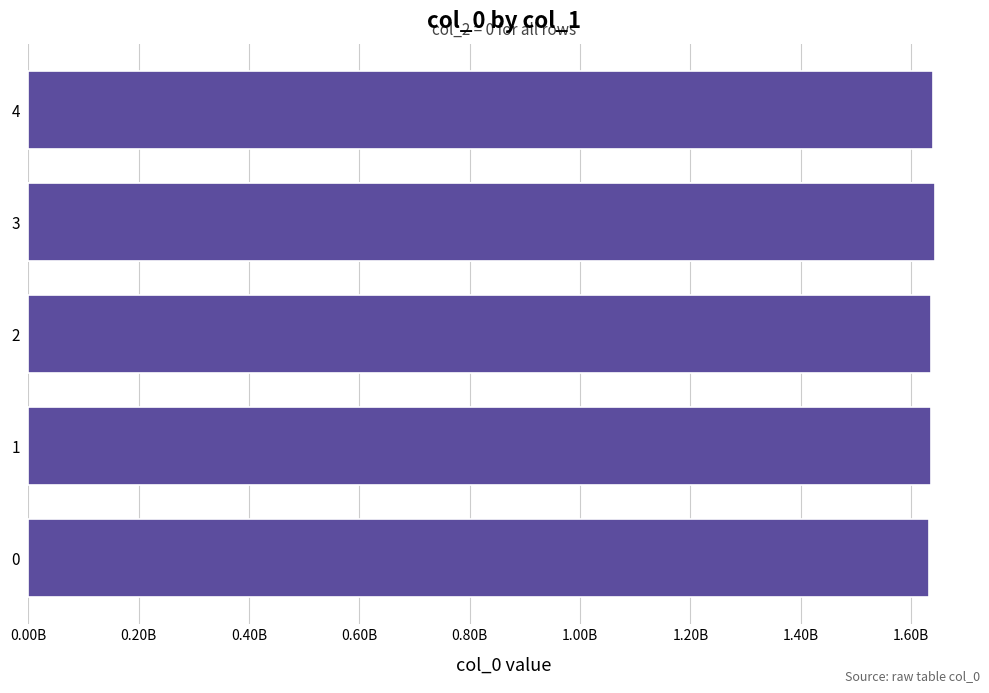

What is the difference between the second highest and minimum values?

6932132